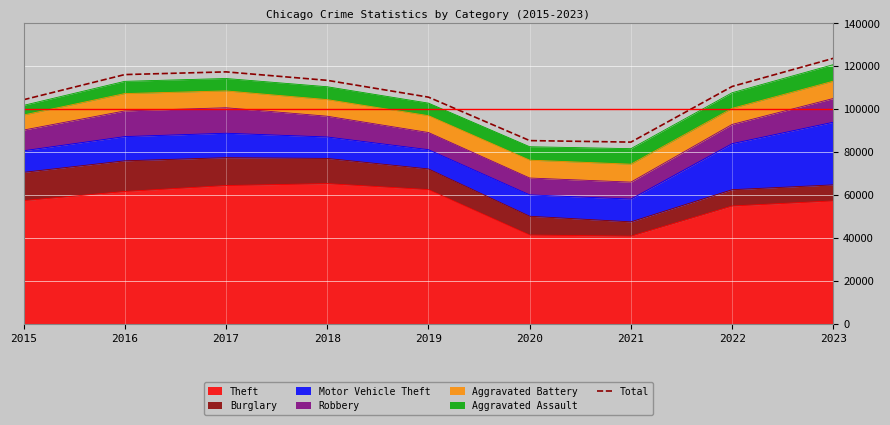

What is the value of the 6th point from the left?

85337